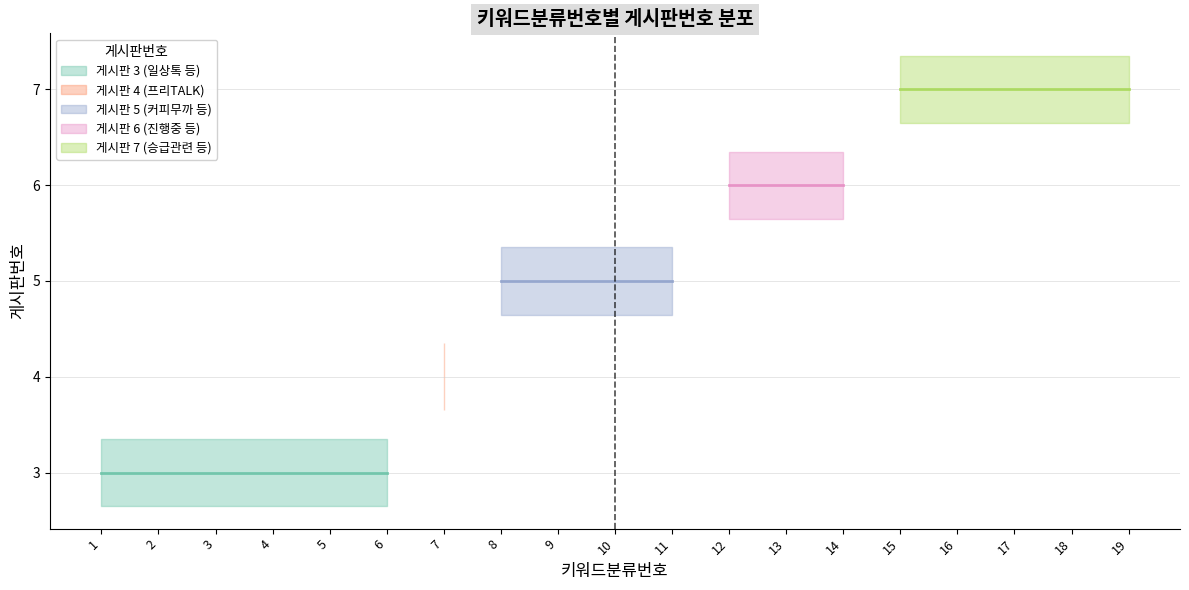

What is the ratio of the value at 5 to the value at 9?

0.6